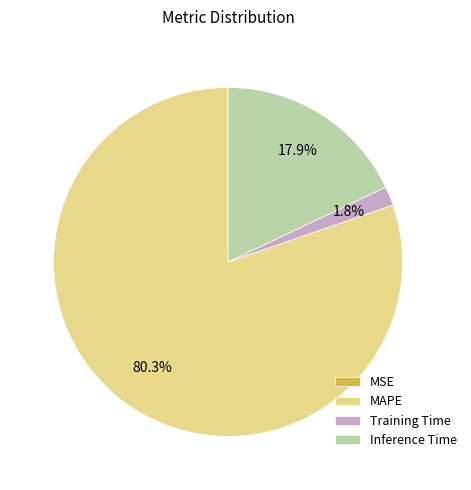

What portion of the pie excludes Training Time?

98.2%